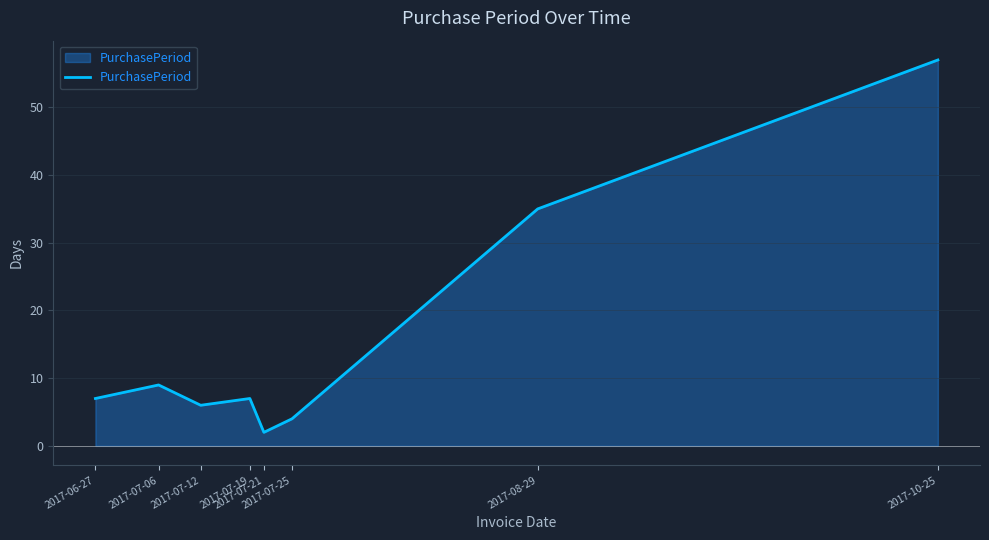

Where is the first local maximum?

2017-07-06